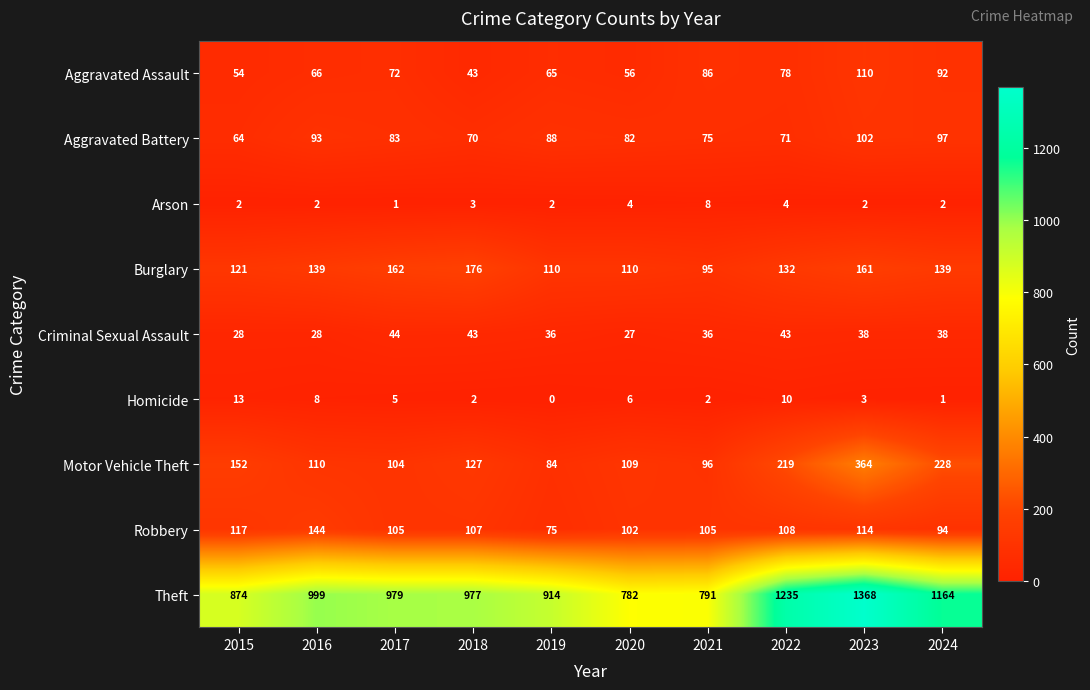

What is the difference between the maximum and minimum values in the Robbery series?

69